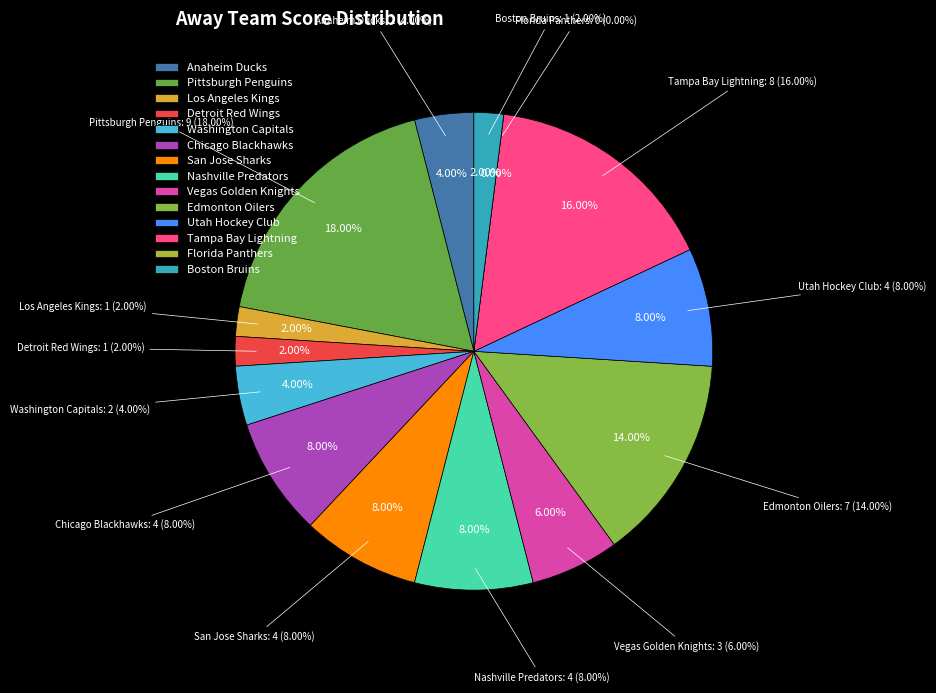

Is the sum of Florida Panthers and Washington Capitals greater than half?

No